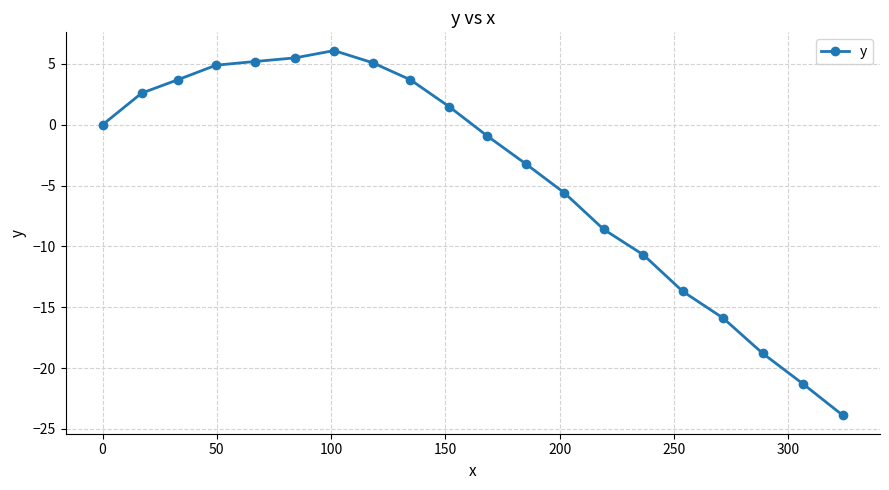

What is the value of the 14th point from the left?

-8.6